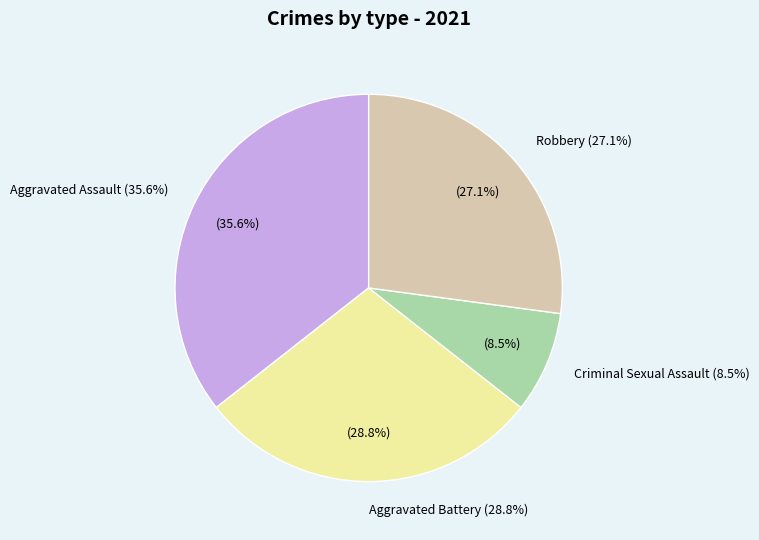

Is Aggravated Assault the majority of the pie?

No